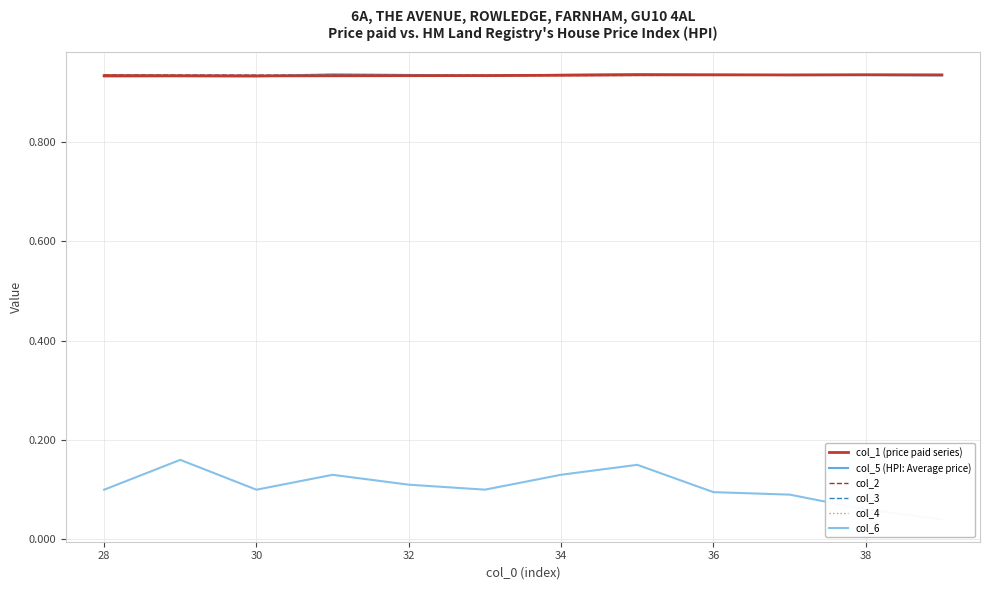

True or false: col_4 has a value of 0.6 at 36.

False